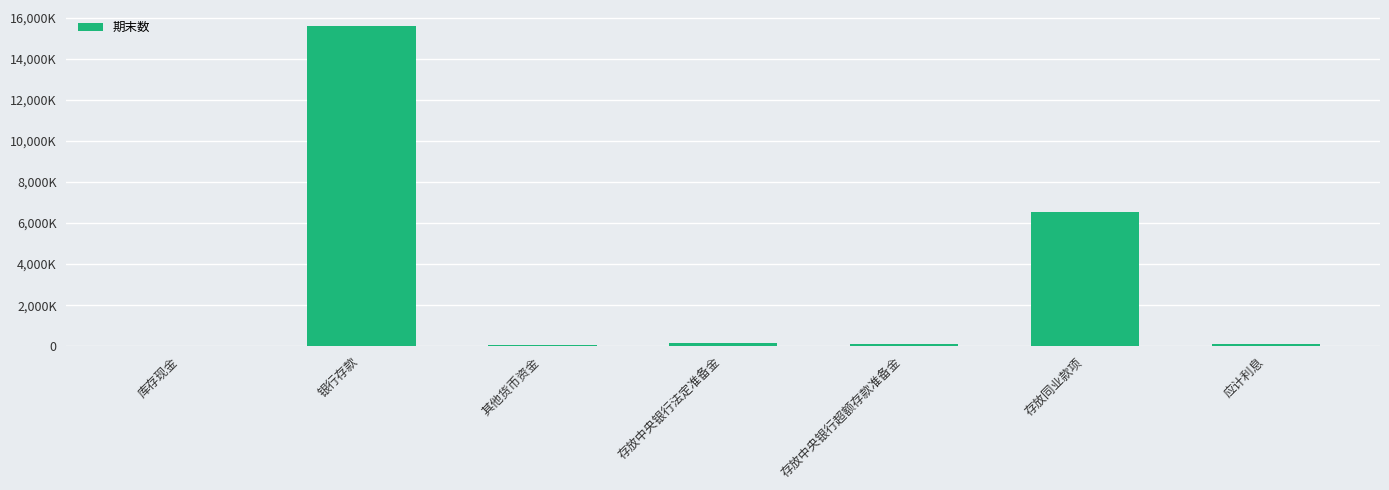

What is the value of the 1st bar from the left?

996